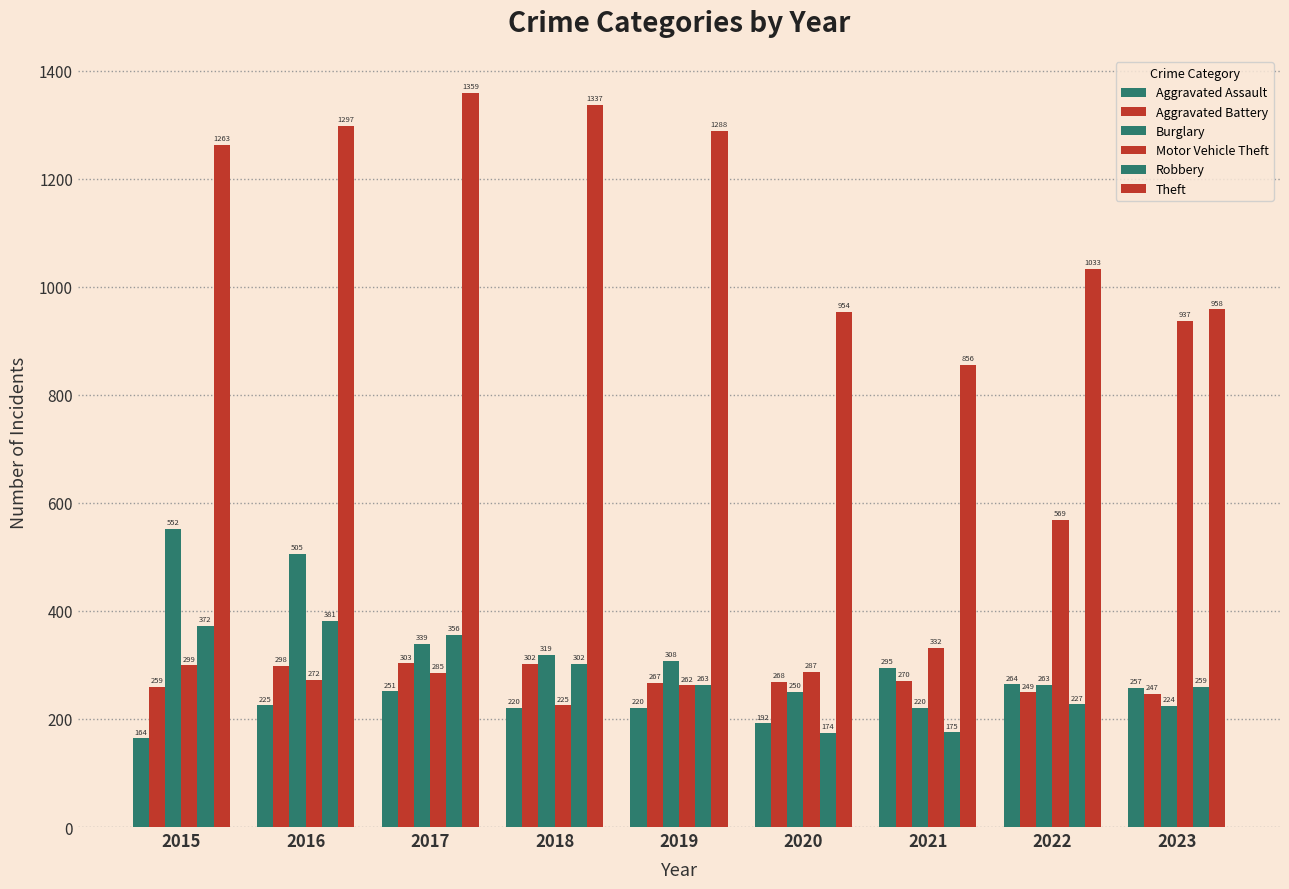

The value of Aggravated Battery at 2019 is 267. True or false?

True